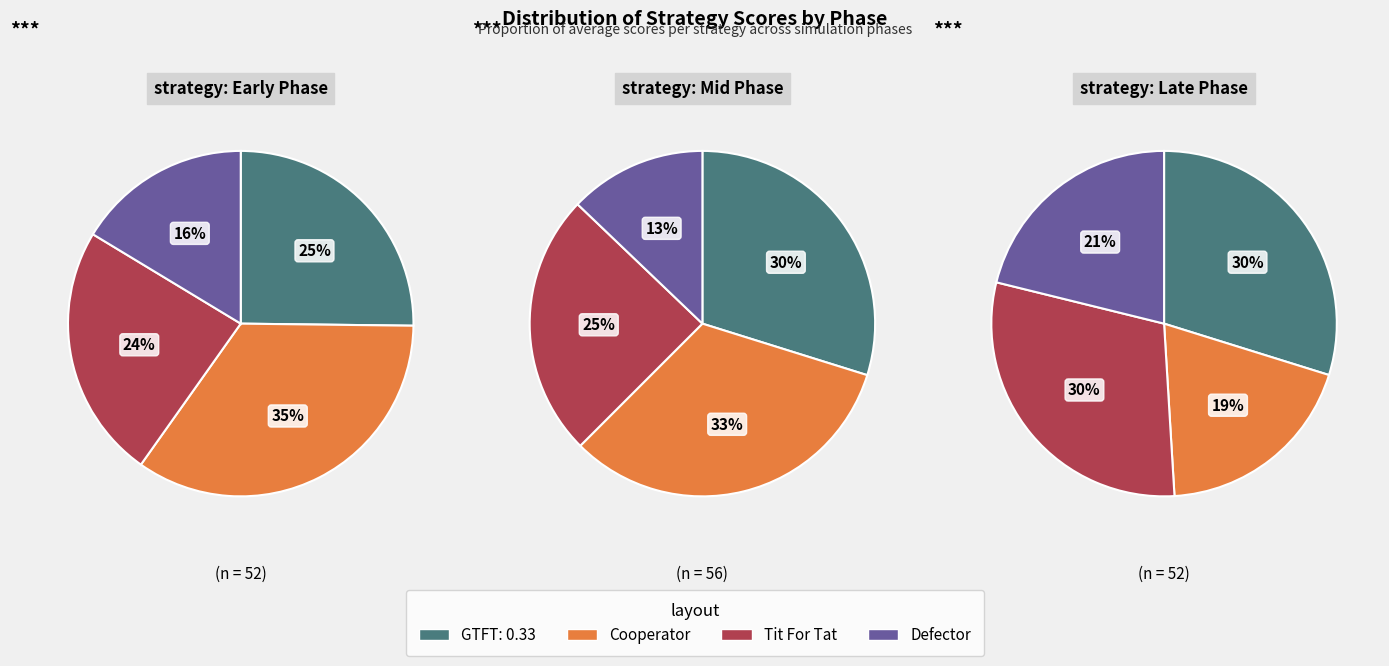

Which has a higher value, 26 or 6?

26